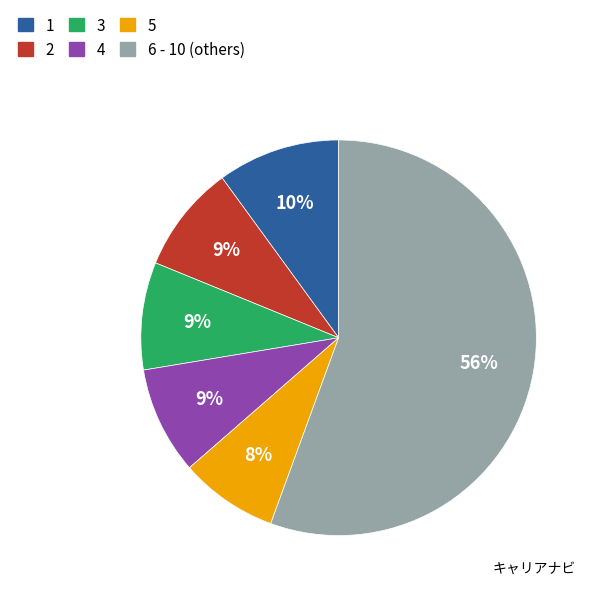

Is there a majority slice in this chart?

Yes